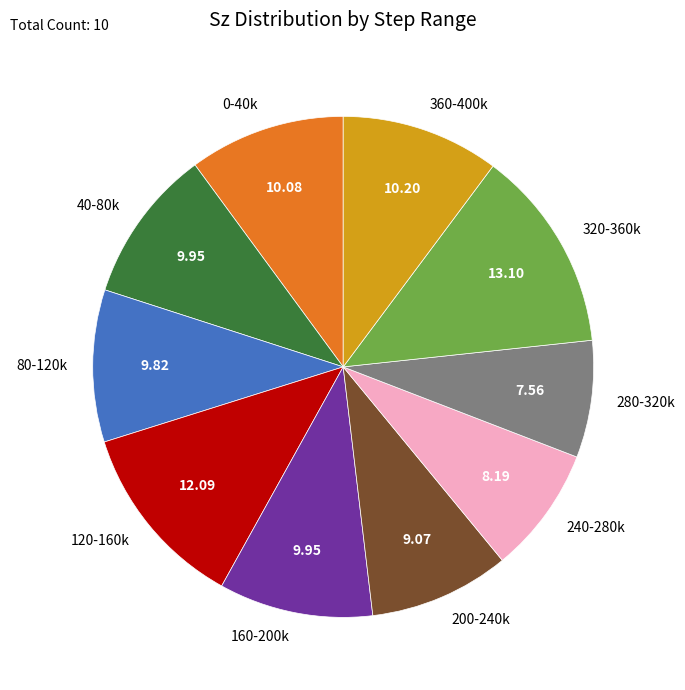

How many segments does this pie chart have?

10